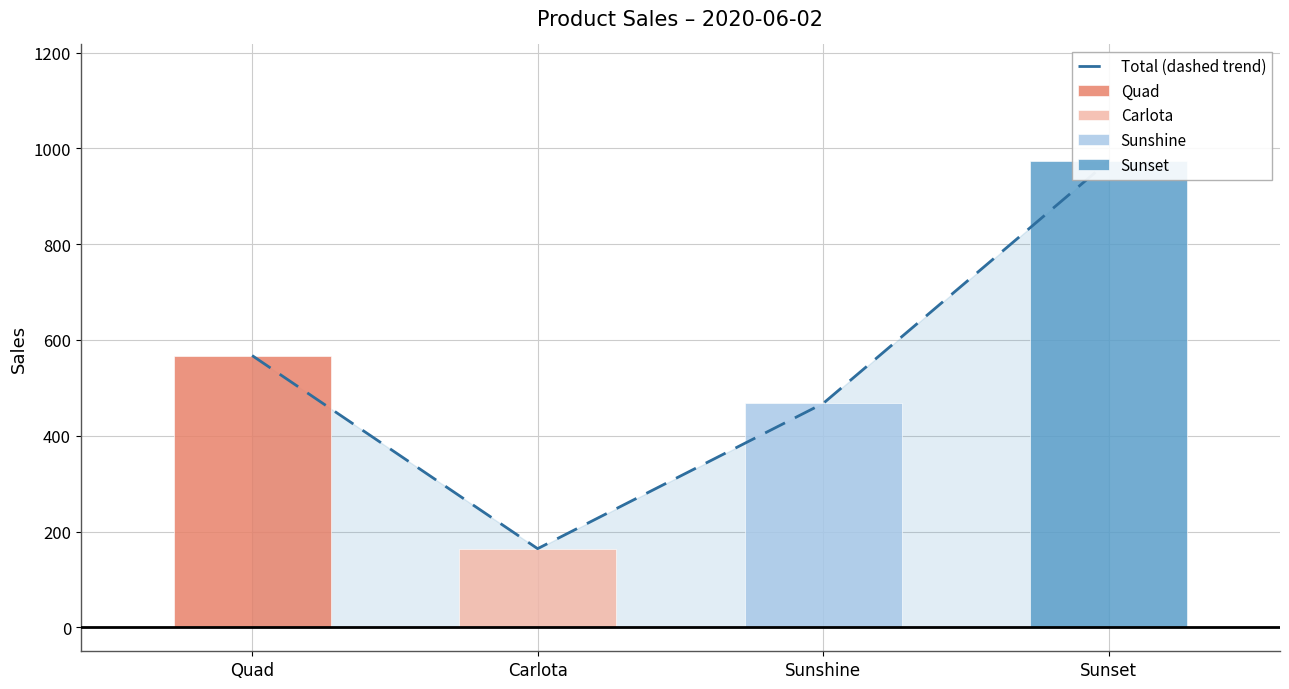

Which label corresponds to the largest value in the chart?

Sunset